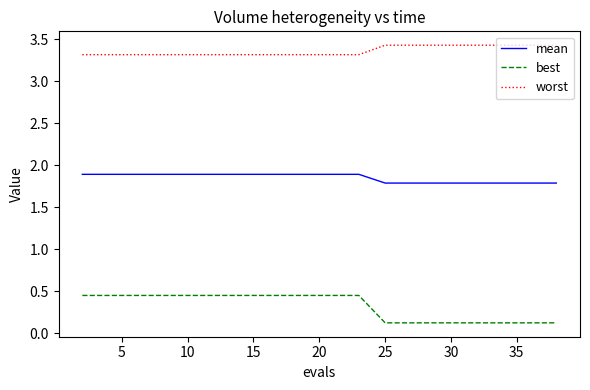

Rank the series by their maximum value, from highest to lowest.

worst, mean, best